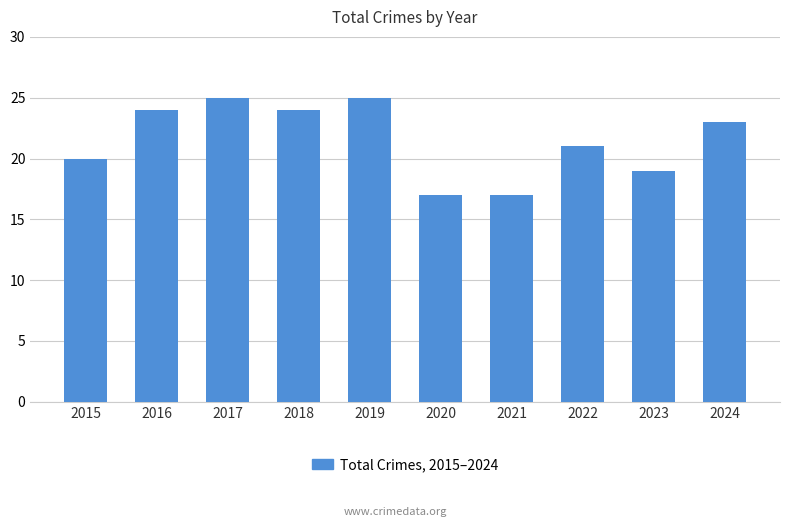

Are the bars horizontal?

No